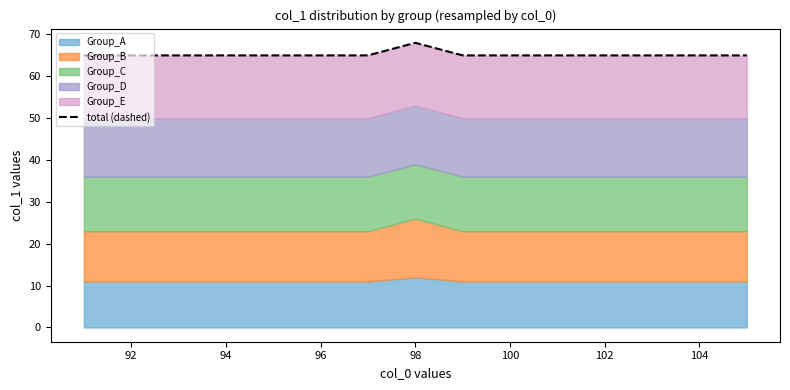

Reading left to right, transcribe all the data shown in this chart.

65	65	65	65	65	65	65	68	65	65	65	65	65	65	65